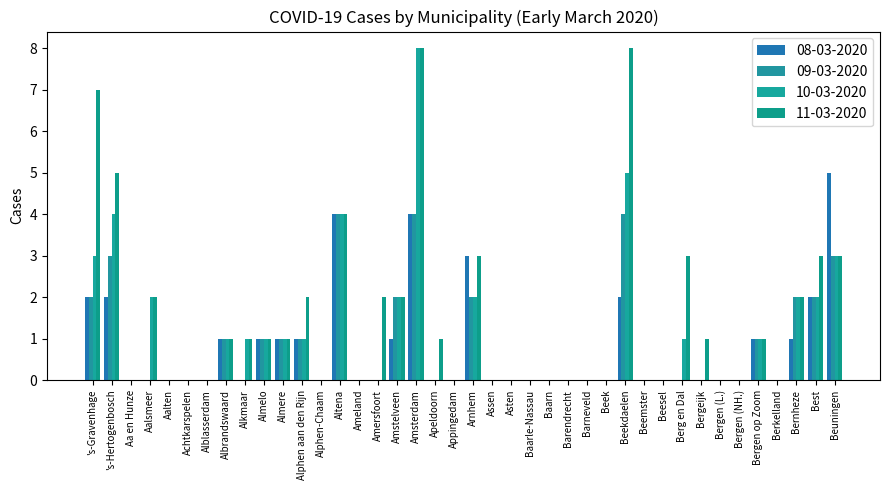

What is the total value across all series at Almere?

4